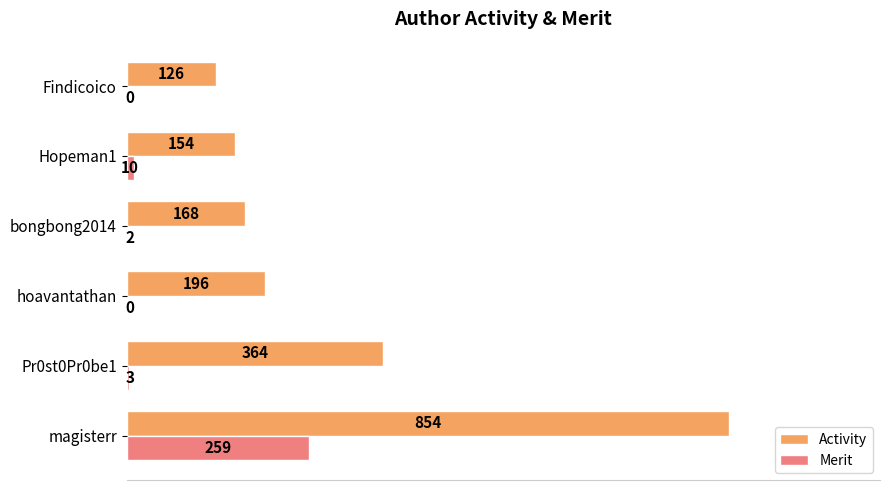

What is the total value across all series at Pr0st0Pr0be1?

367